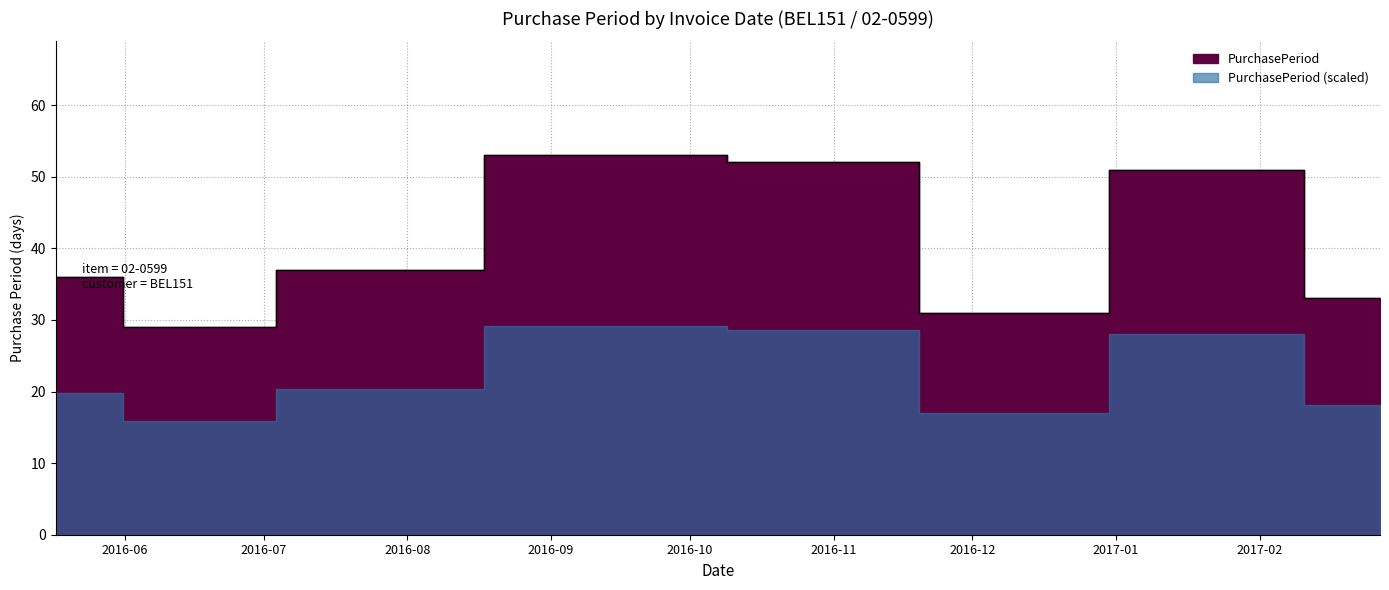

Approximately how many times larger is the value at 2017-01-25 compared to 2016-12-05?

1.6